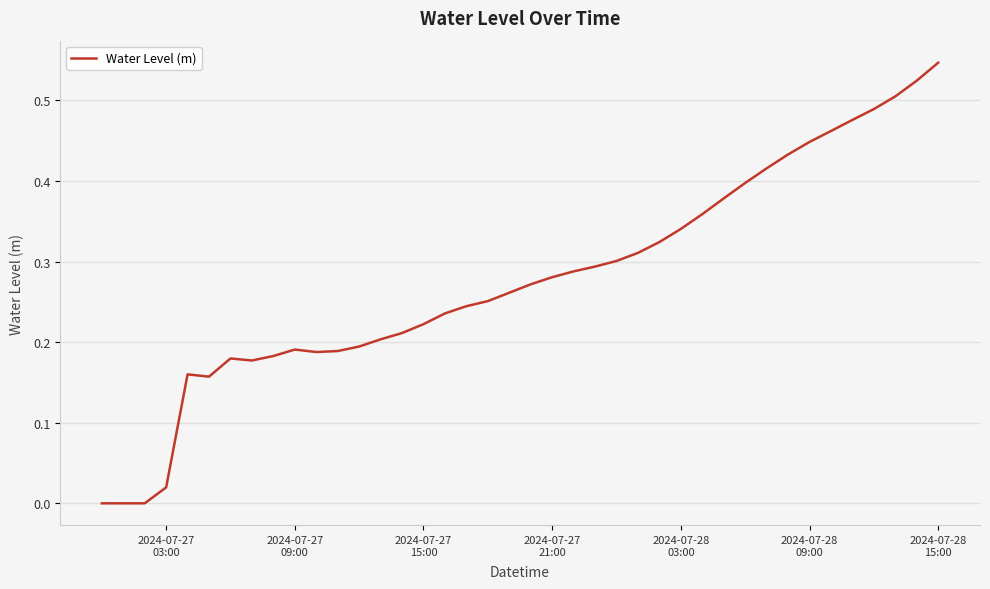

Does the chart have visible grid lines?

Yes